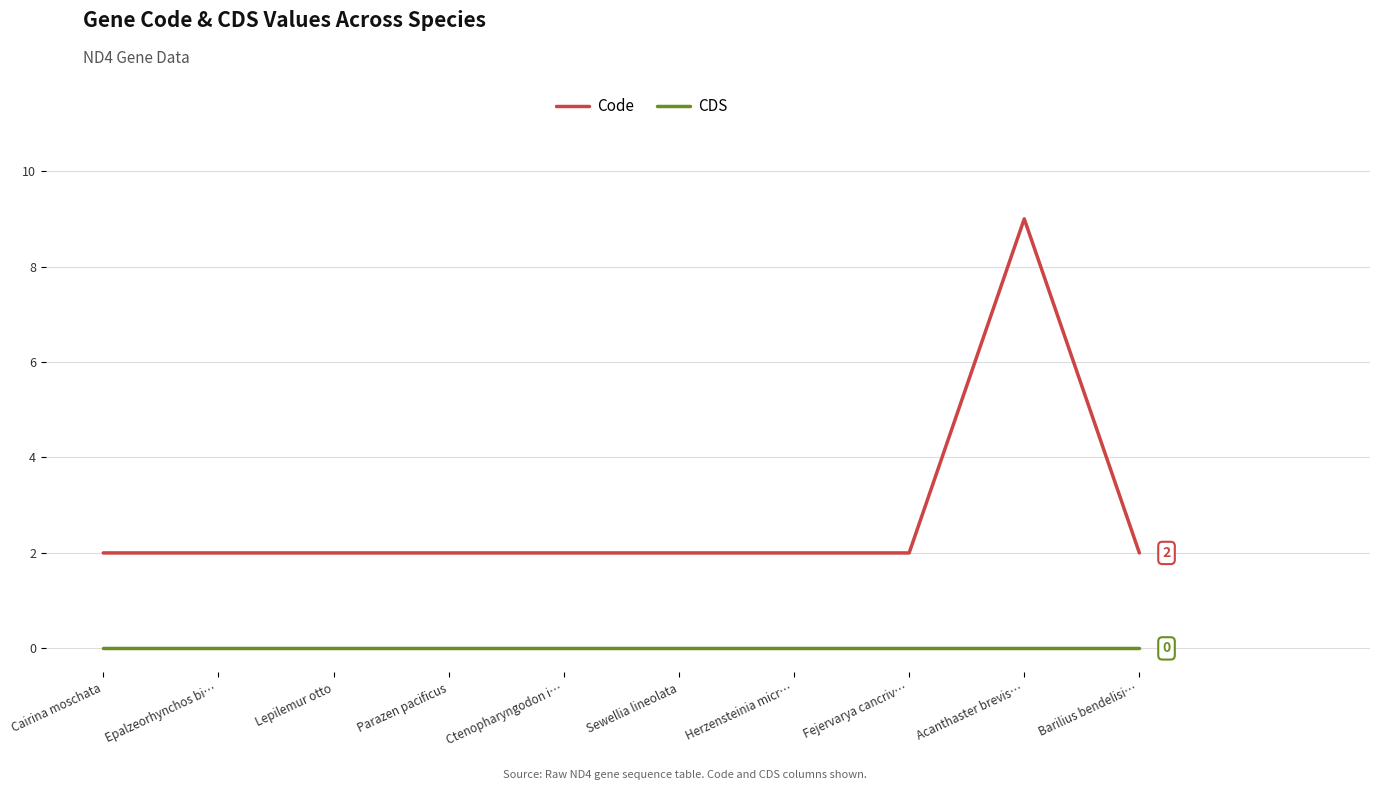

List the series in order of their overall mean, lowest first.

CDS, Code